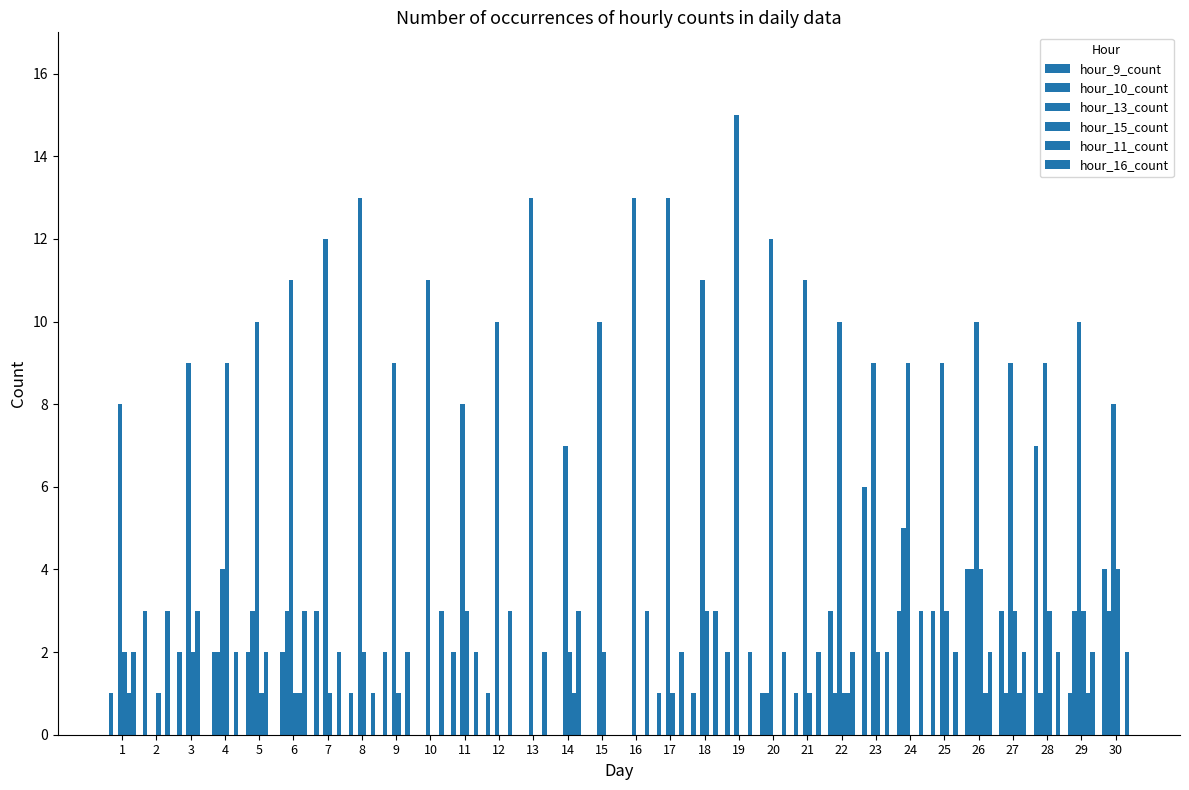

Are the bars grouped side by side (vs. stacked)?

Yes